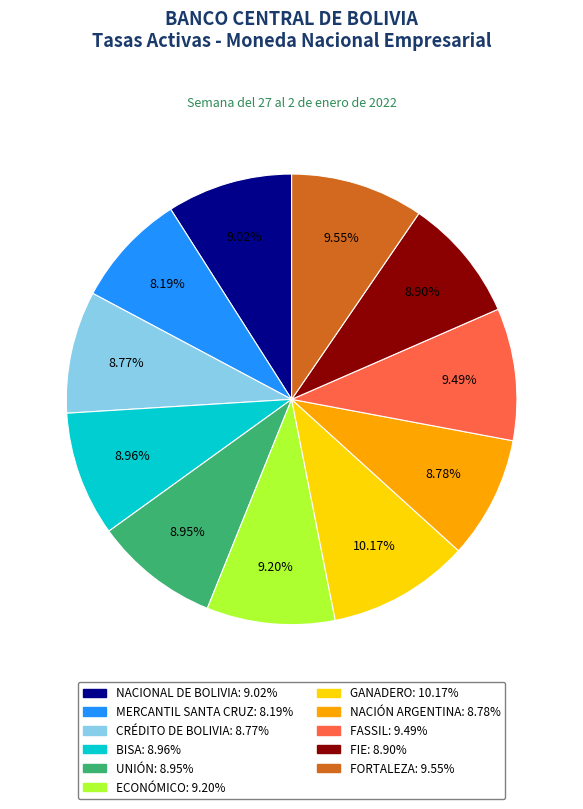

Is there any slice that represents more than half of the pie?

No